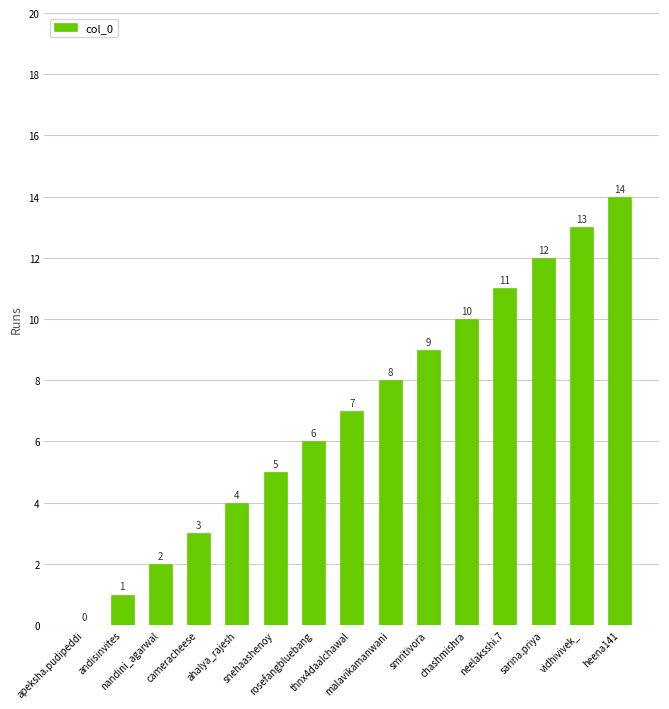

Which has a higher value, nandini_agarwal or sarina.priya?

sarina.priya